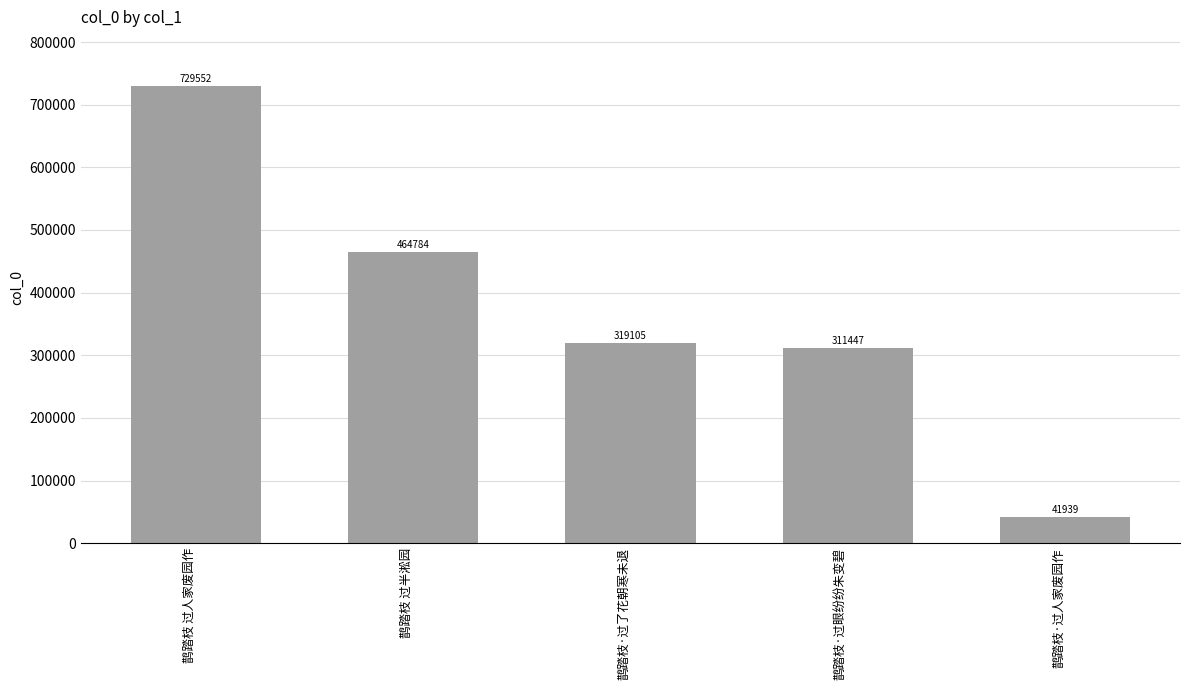

What is the label of the 3rd bar from the left?

鹊踏枝·过了花朝寒未退